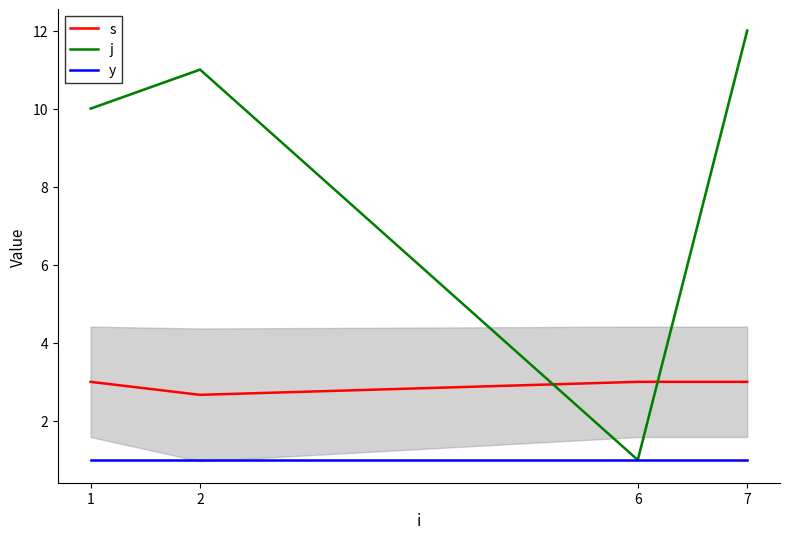

What are all the series names shown in the legend?

s, j, y